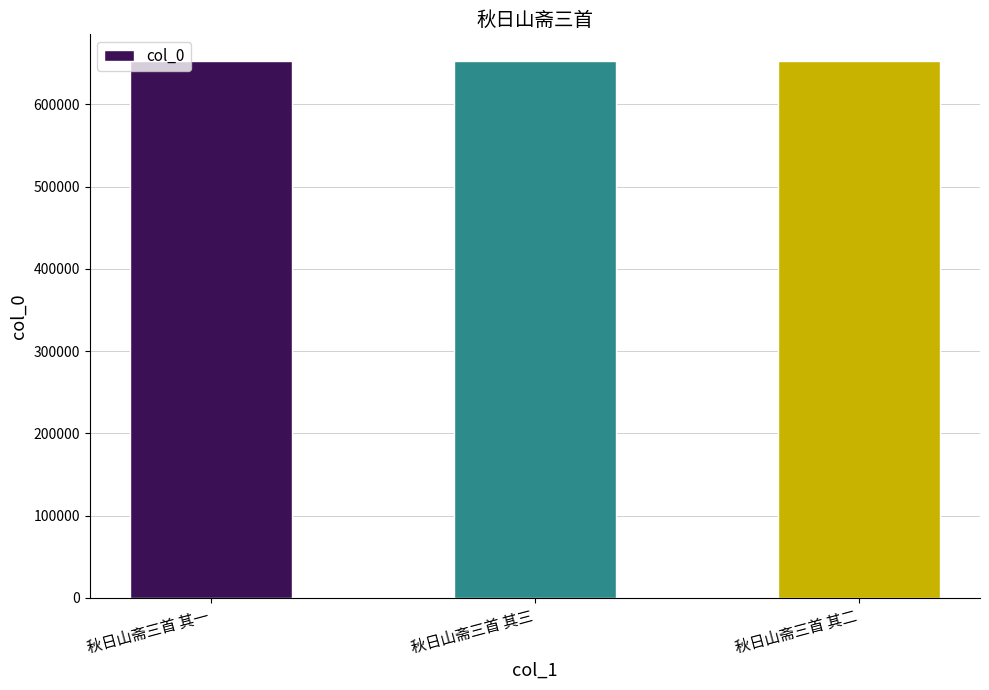

What is the approximate value at 秋日山斋三首 其三?

652685